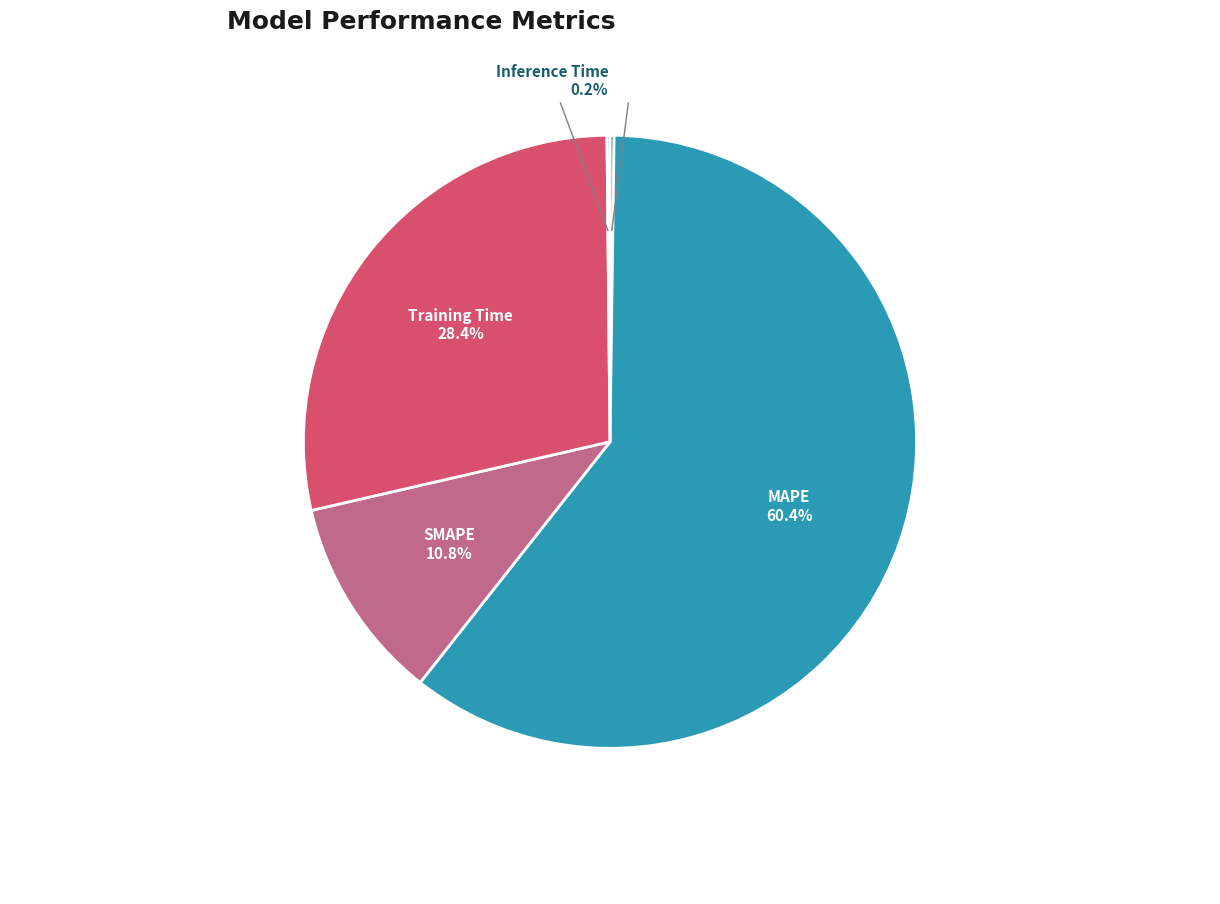

What percentage is NOT represented by SMAPE?

89.2%